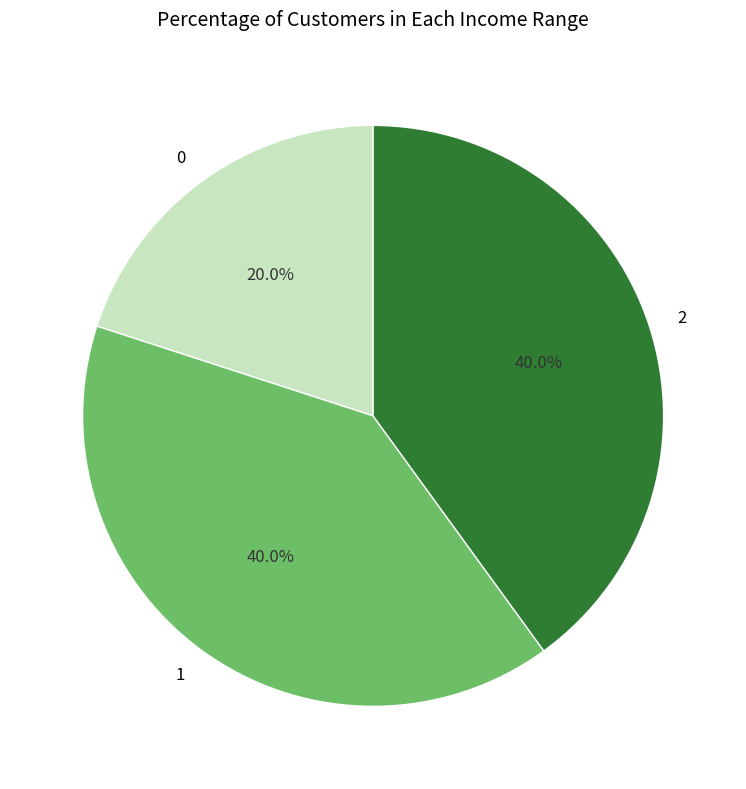

How many segments does this pie chart have?

3